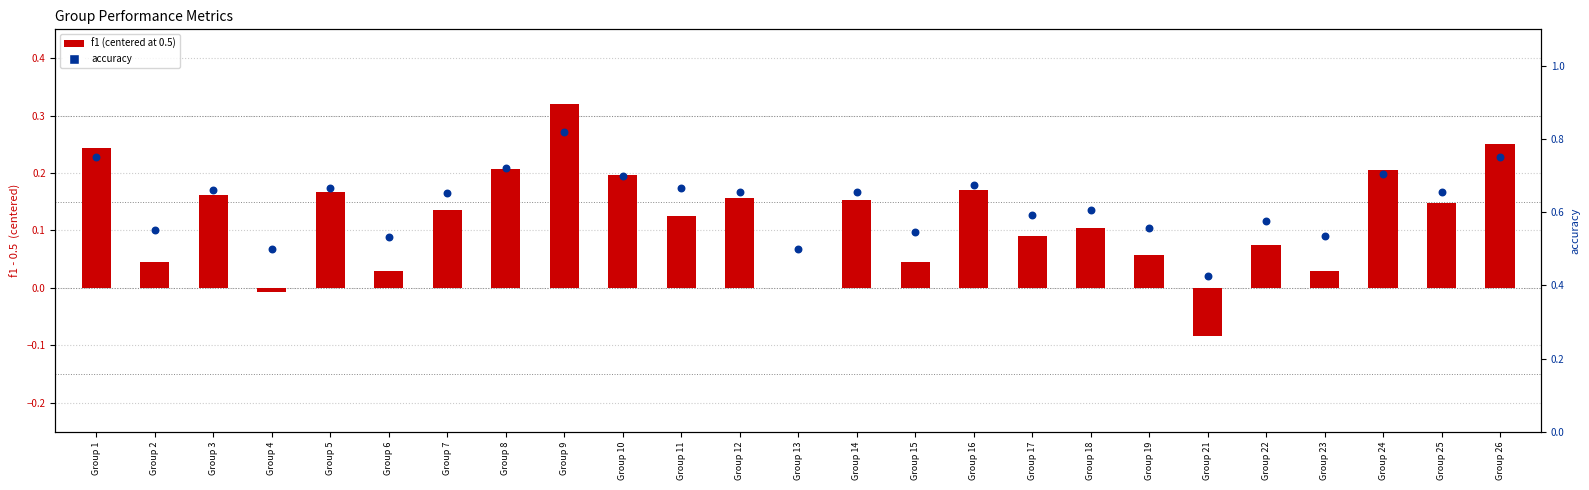

Which series has the widest spread of Y values?

f1 (centered)